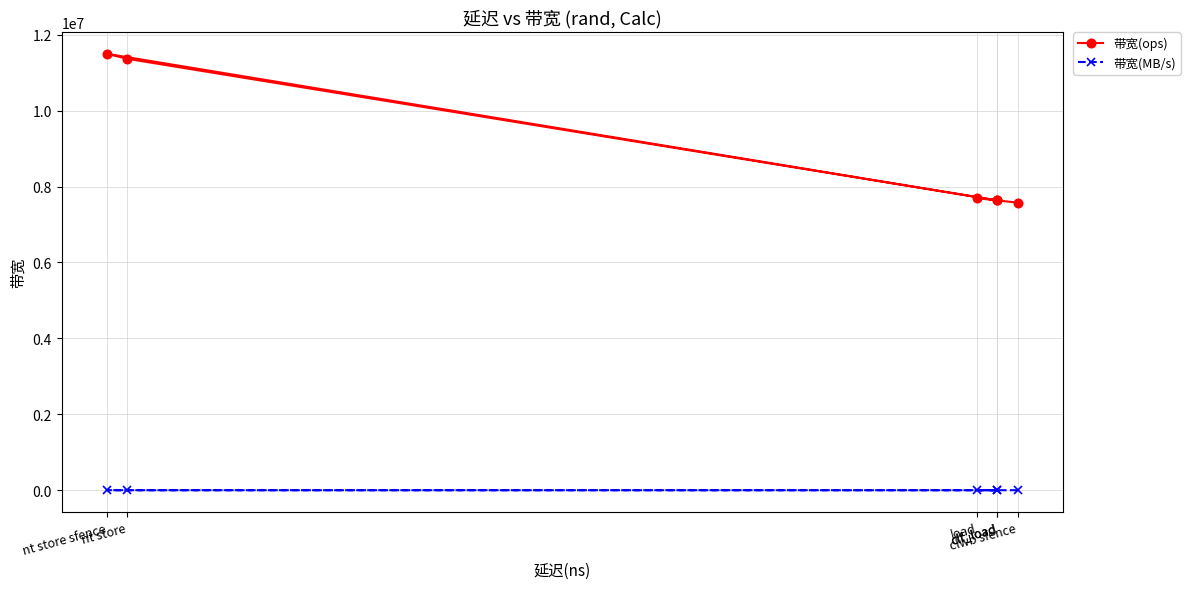

At which category does the chart reach its minimum across all series?

clwb sfence